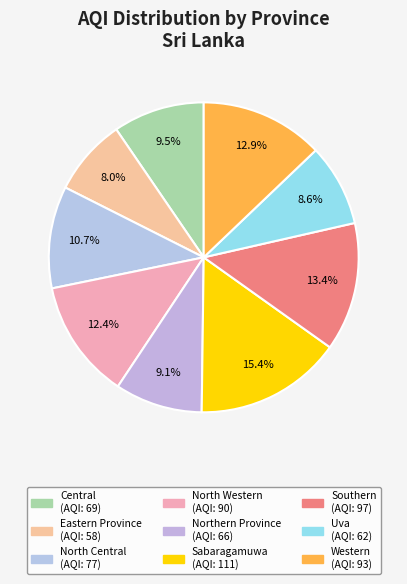

Which slice is the smallest?

Eastern Province